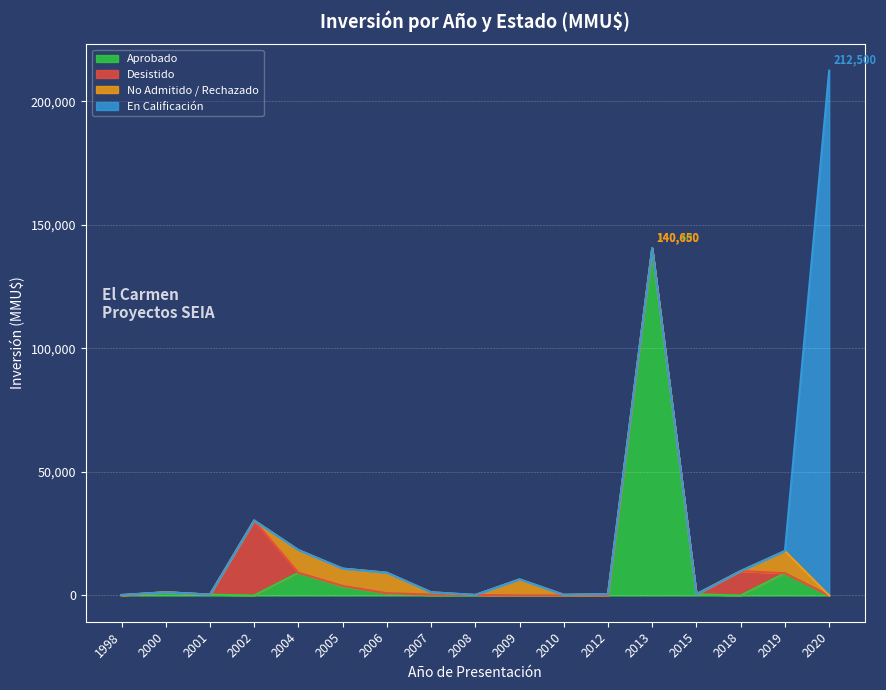

What is the sum of all No Admitido / Rechazado values?

42060